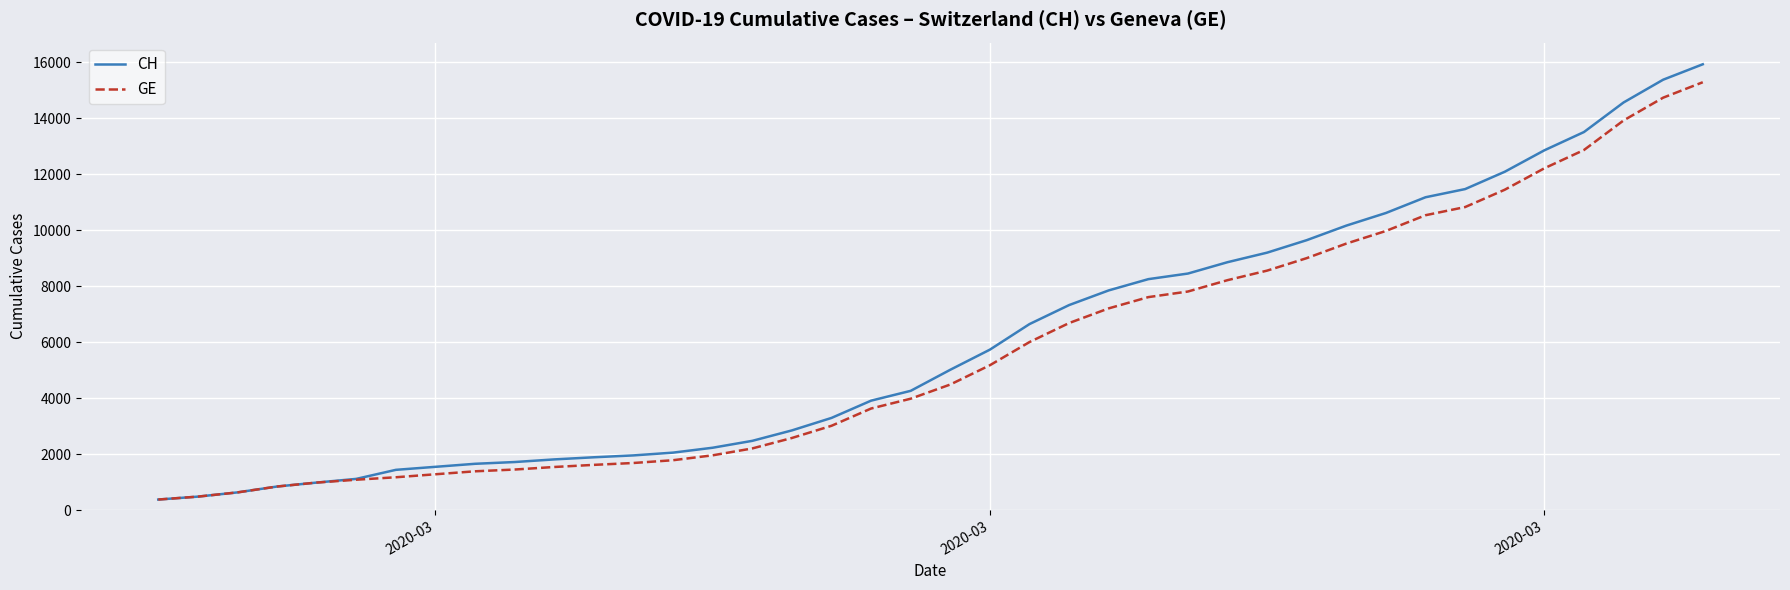

Which series has the largest total across all categories?

CH